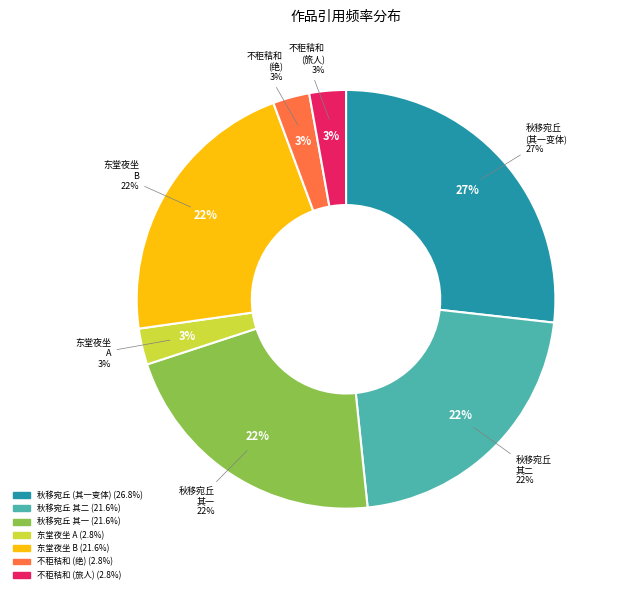

To the nearest percent, what portion does 秋移宛丘牡丹植圭窦斋前作二绝示秬秸和 其二 represent?

22%